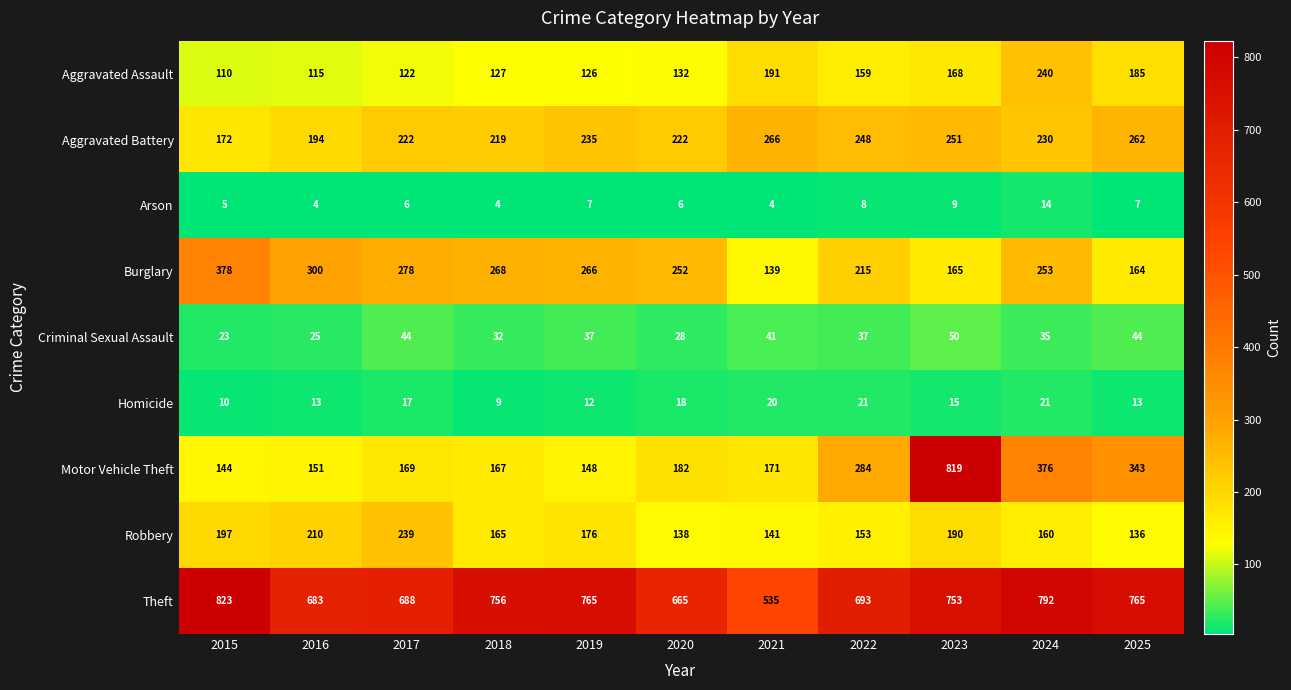

At which category is the sum across all series the highest?

2023